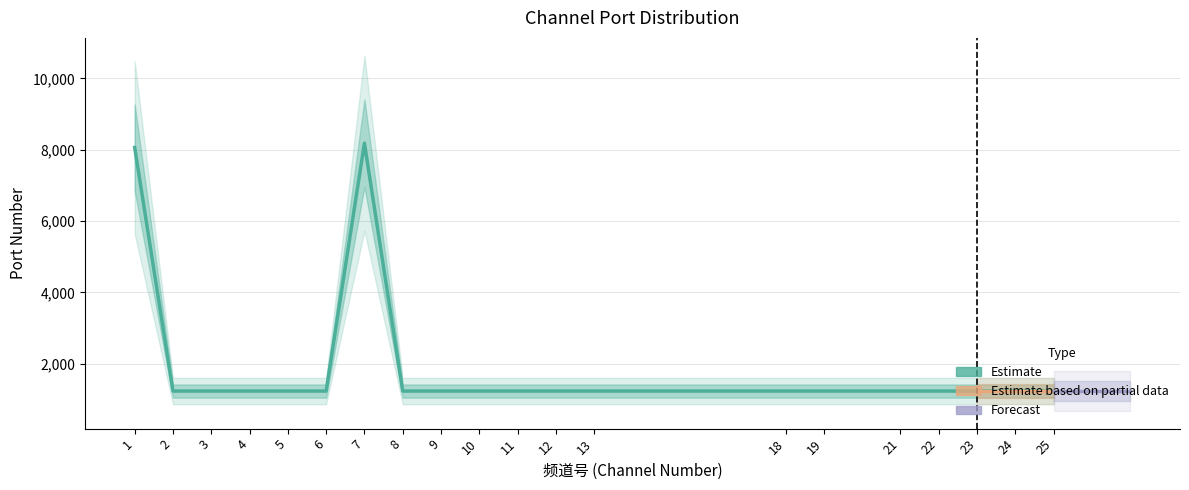

Reading right to left, transcribe all the data shown in this chart.

25=1234	24=1234	23=1234	22=1234	21=1234	19=1234	18=1234	13=1234	12=1234	11=1234	10=1234	9=1234	8=1234	7=8184	6=1234	5=1234	4=1234	3=1234	2=1234	1=8064